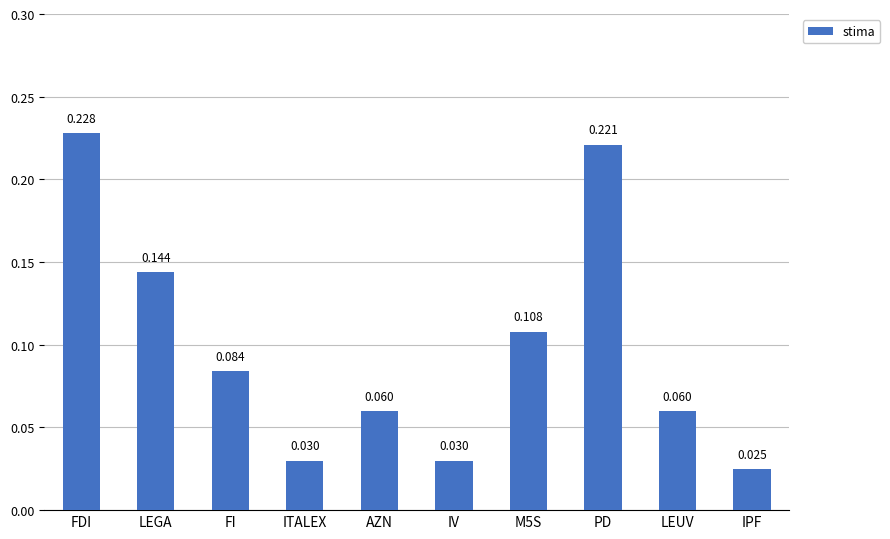

Where is the data nearest to the value 0?

IPF